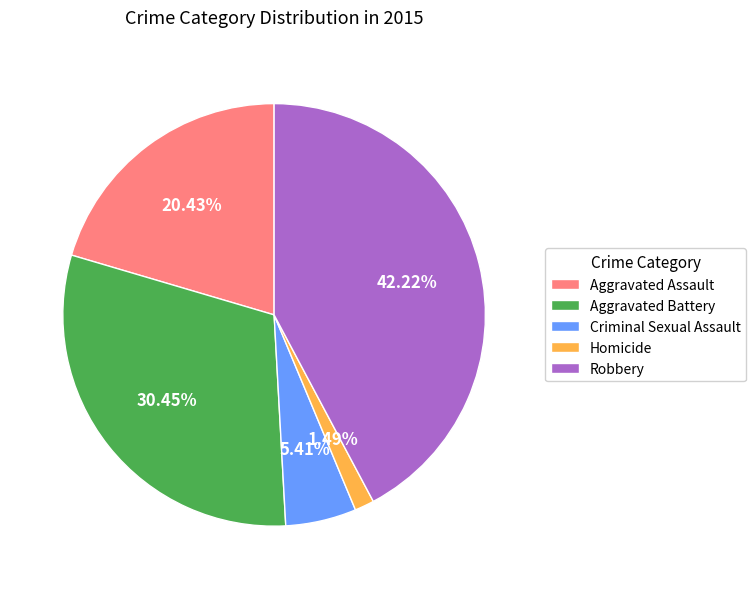

What is the smallest slice in the pie chart?

Homicide